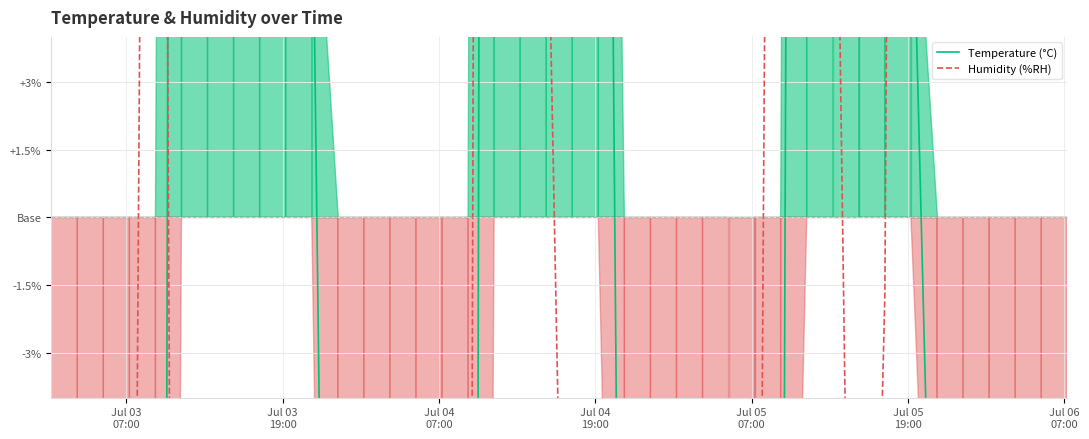

What is the difference between the second highest and minimum values in the Humidity (%RH) series?

3.2